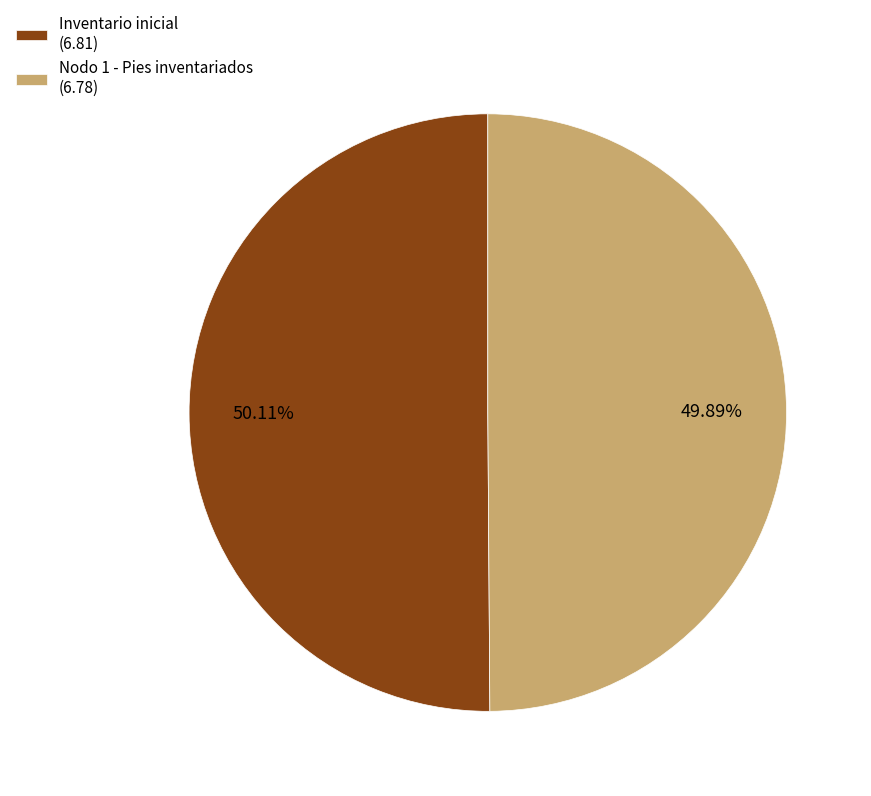

Approximately how many times larger is the value at Inventario inicial (6.81) compared to Nodo 1 - Pies inventariados (6.78)?

1.0